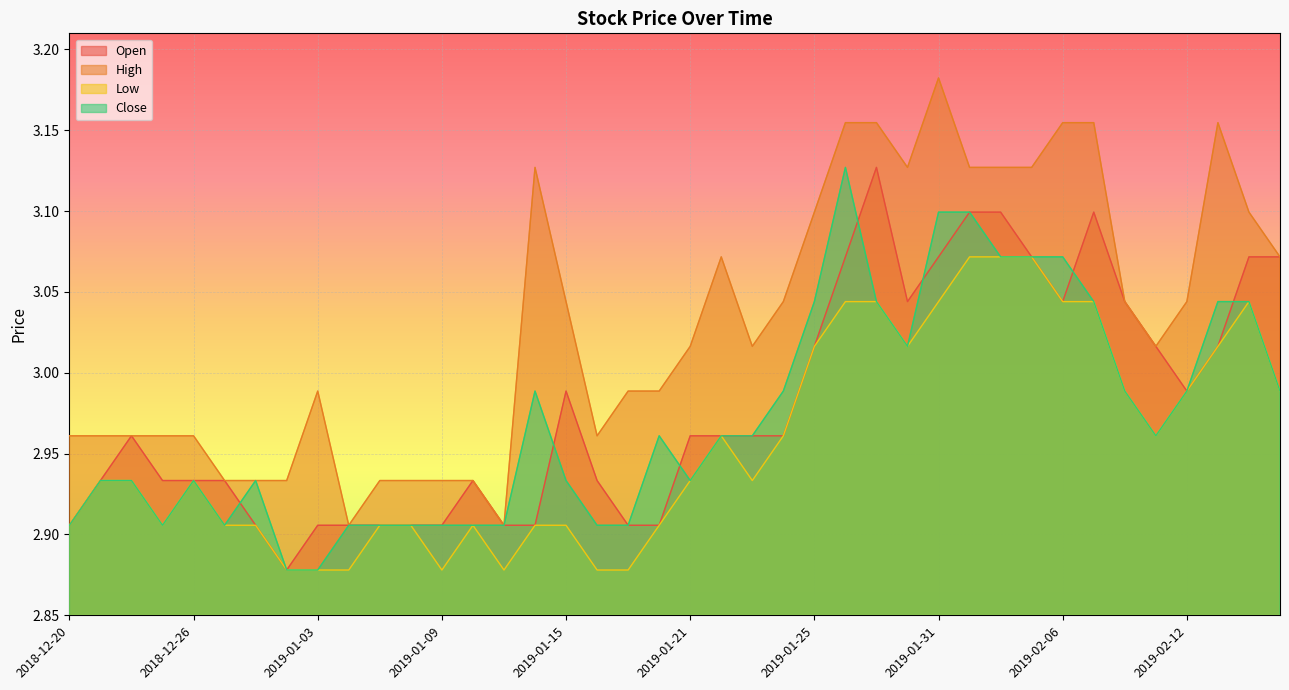

What is the highest value of the Open series?

3.1